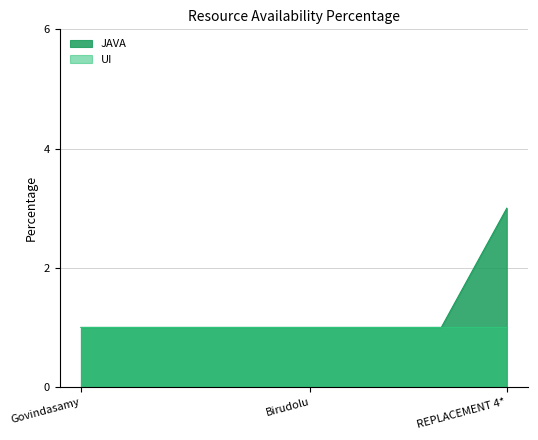

Rank the categories by value from lowest to highest.

Govindasamy, Gunji Ravi, Koyyada, Maharana, Puli, Paila, Choudhary, Birudolu, Raju, Murugesan, Morusu, Yamanaboina, REPLACEMENT 3*, REPLACEMENT 4*